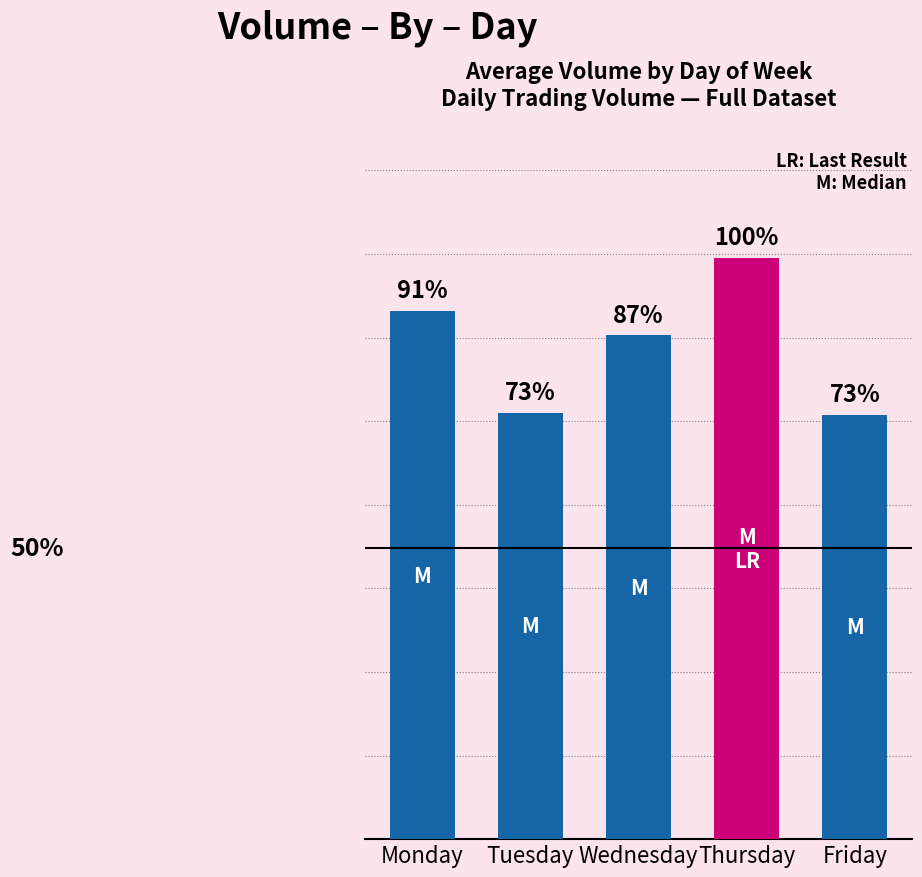

Is it true that the value at Thursday is 42163?

False